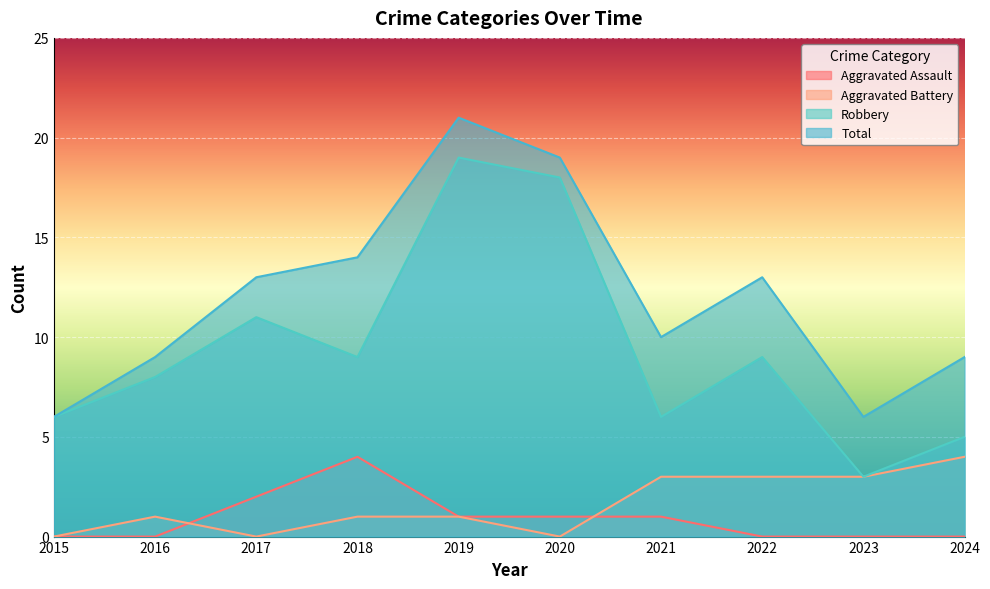

Reading left to right, what are all the values shown in this chart?

Aggravated Assault: 0	0	2	4	1	1	1	0	0	0
Aggravated Battery: 0	1	0	1	1	0	3	3	3	4
Robbery: 6	8	11	9	19	18	6	9	3	5
Total: 6	9	13	14	21	19	10	13	6	9